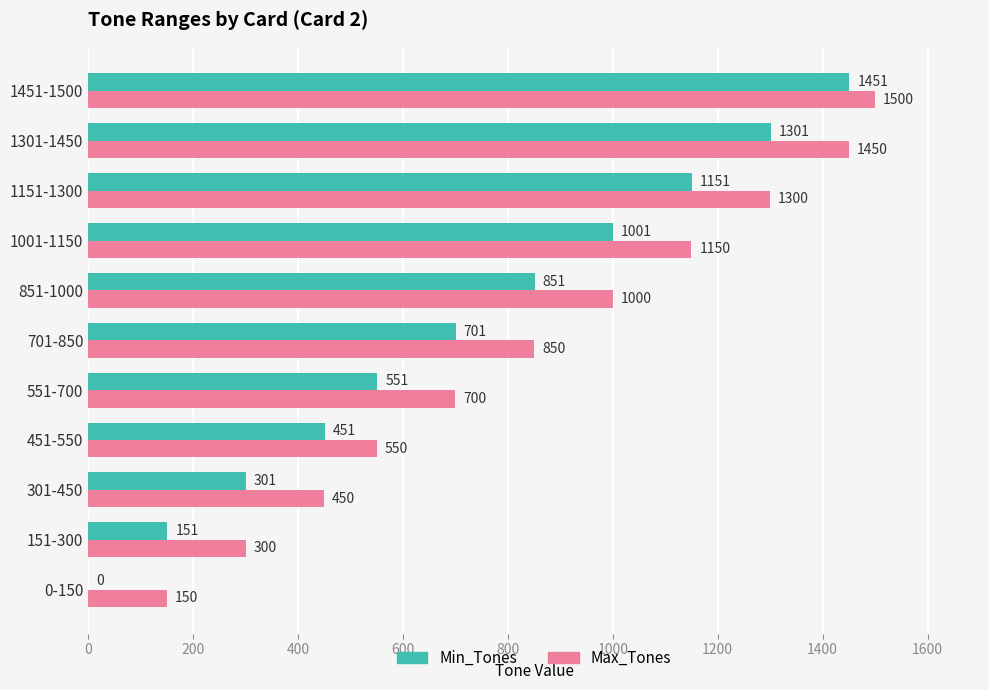

What is the sum of the Min_Tones values at 701-850 and 551-700?

1252